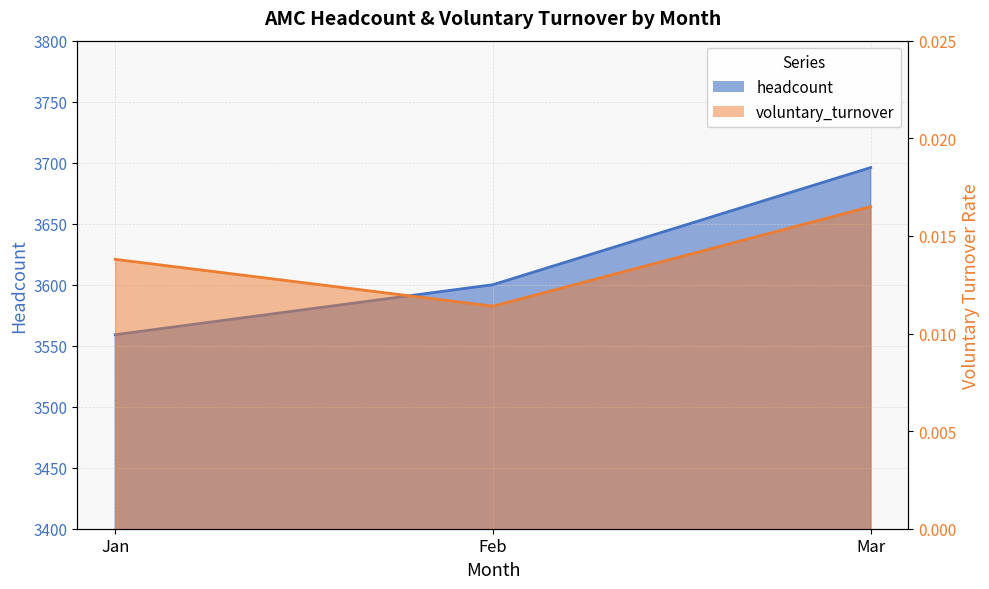

What is the sum of the headcount values at Mar and Jan?

7255.0